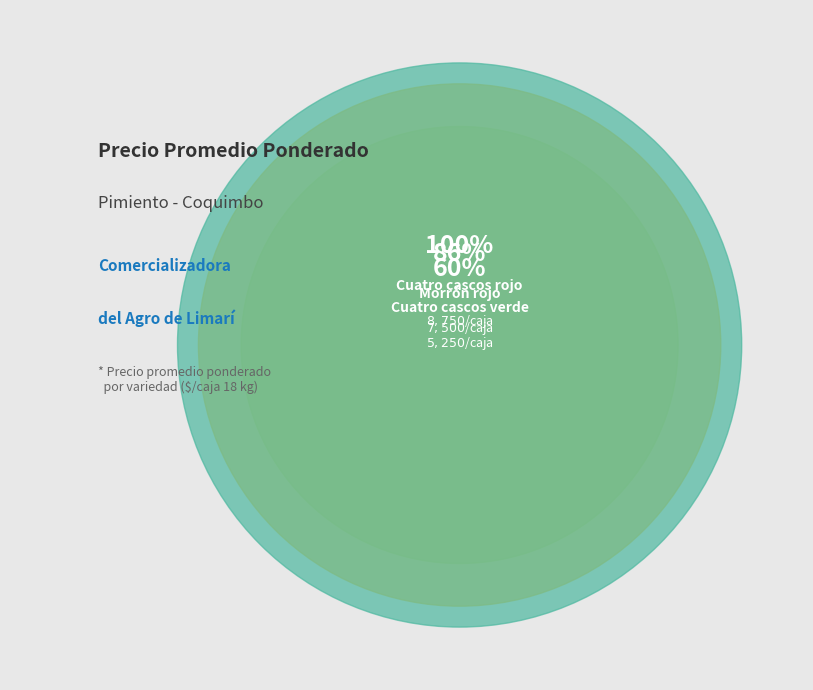

Which category has the biggest portion of the pie?

Cuatro cascos rojo